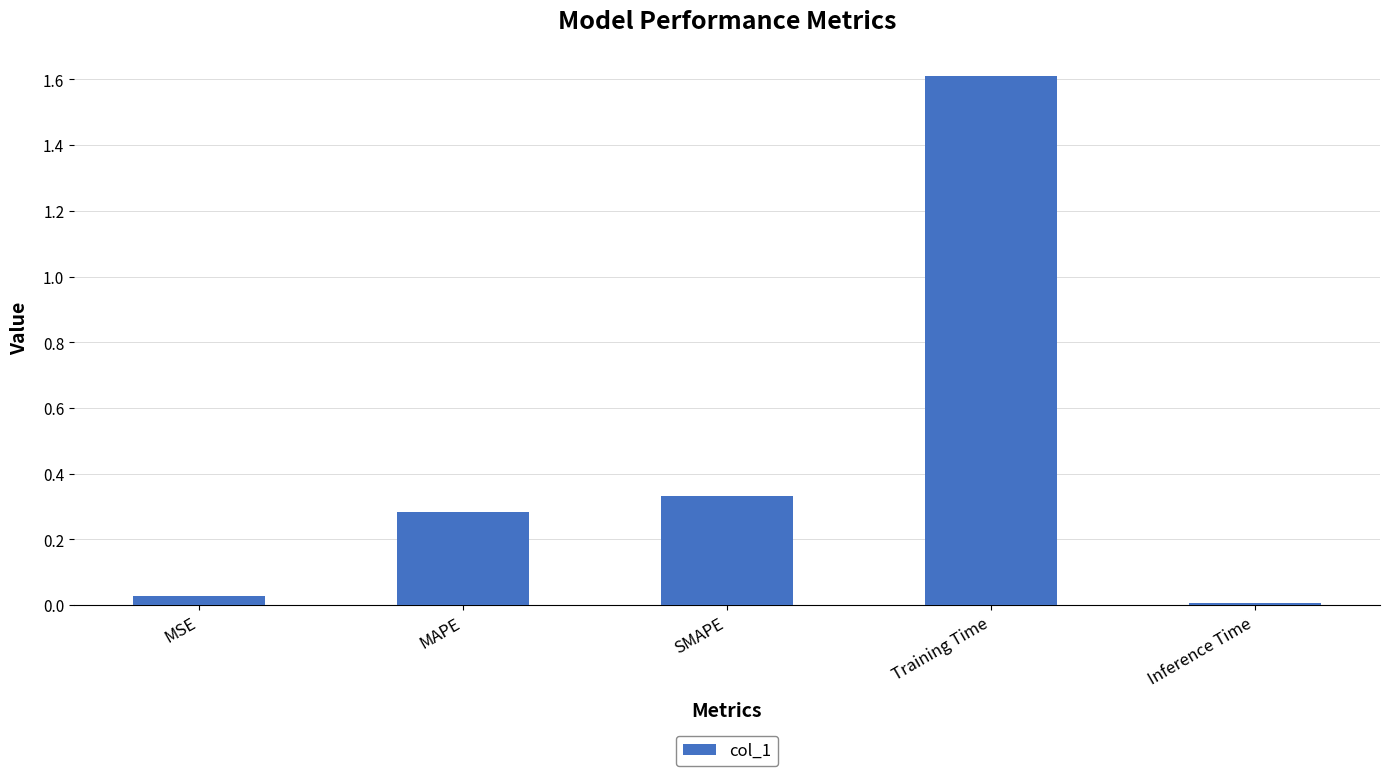

Rank the categories by value from highest to lowest.

Training Time, SMAPE, MAPE, MSE, Inference Time